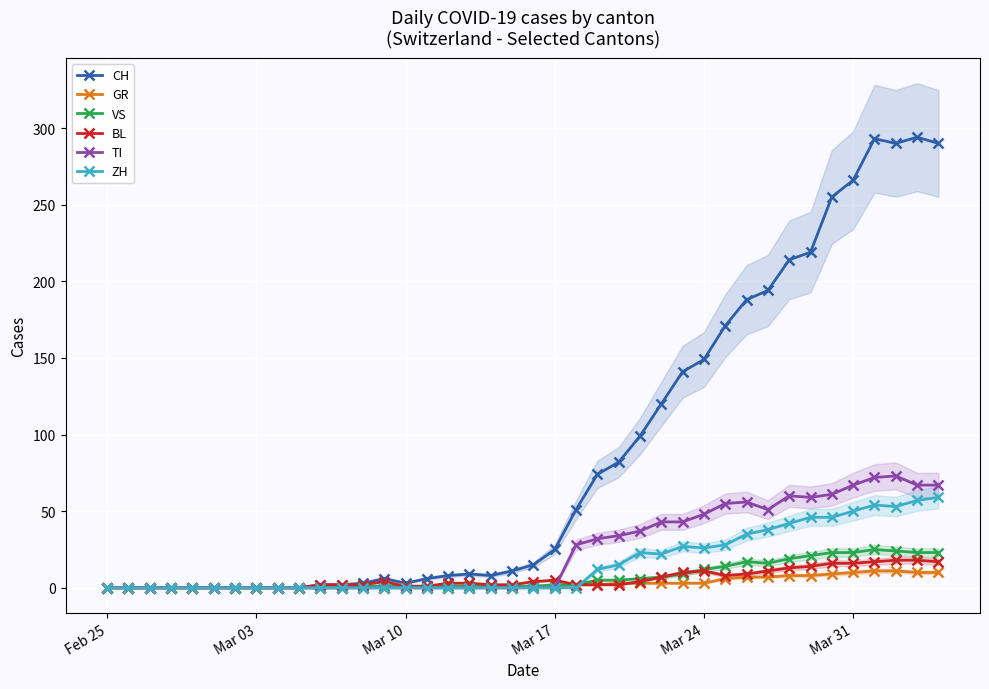

Is it true that GR equals 0 at Feb 25?

True